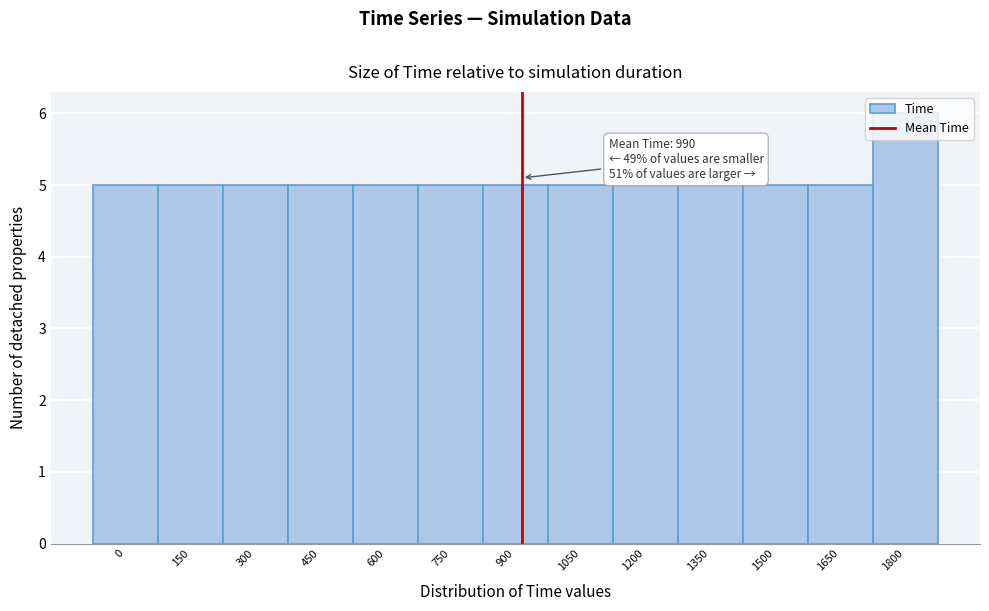

Between 1800 and 300, which is larger?

1800